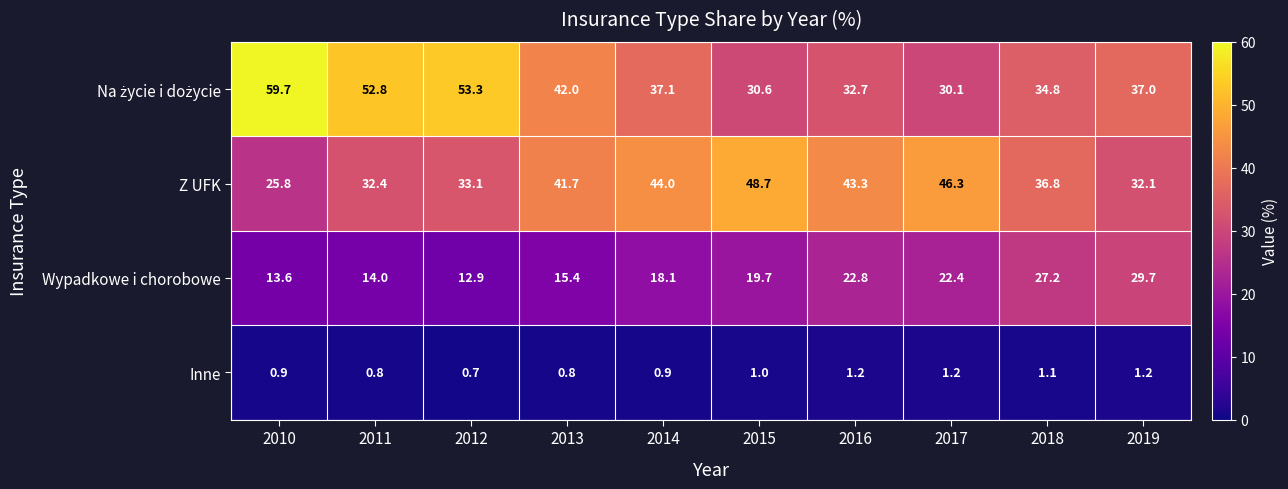

True or false: Wypadkowe i chorobowe has a value of 13.6 at 2010.

True